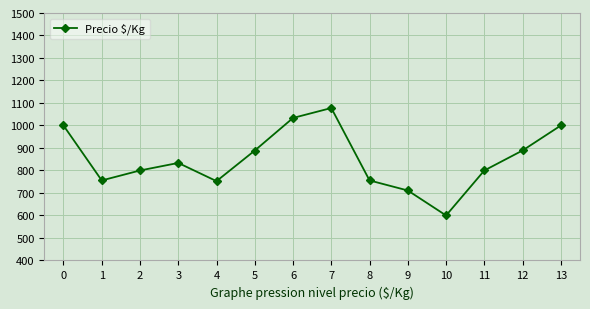

How many values are below 833?

7